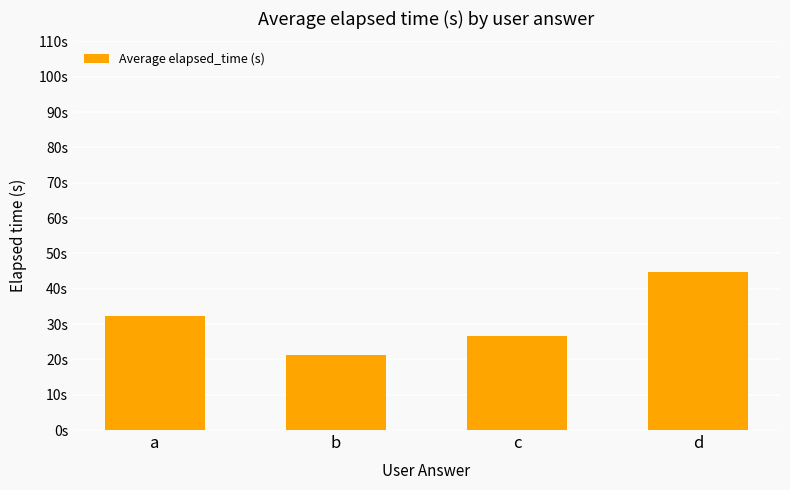

Does the chart contain any negative values?

No